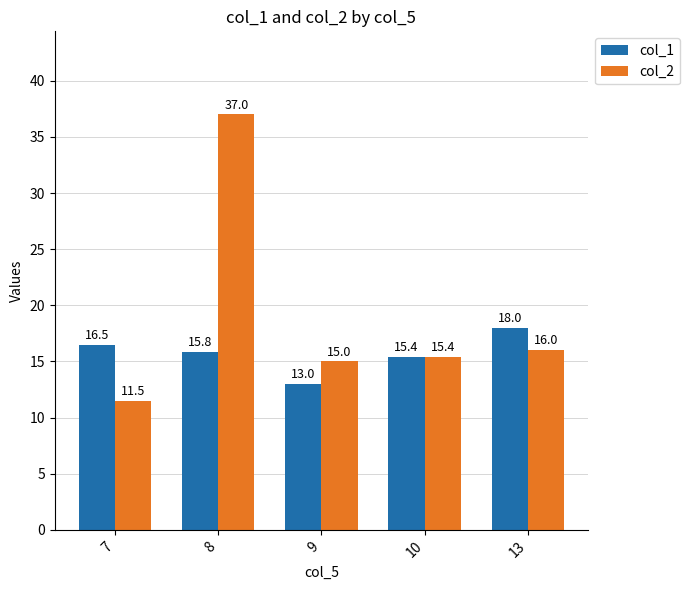

What are all the series names shown in the legend?

col_1, col_2